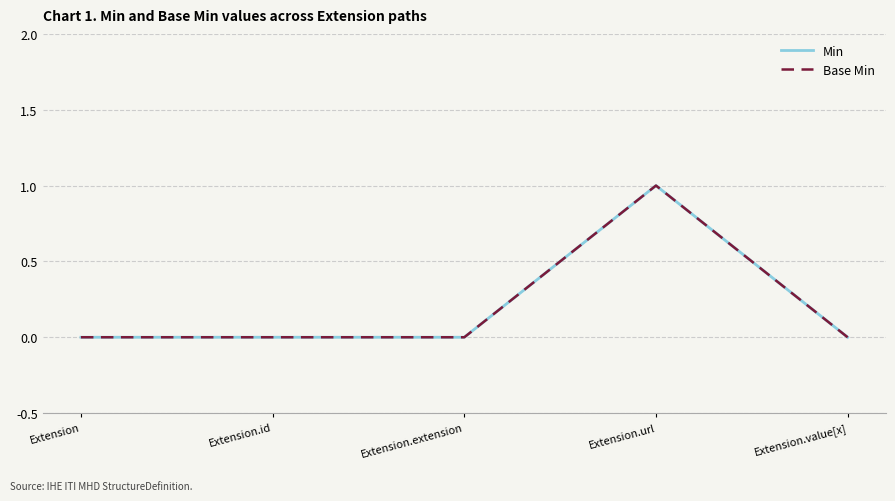

At which label does Min reach its peak?

Extension.url